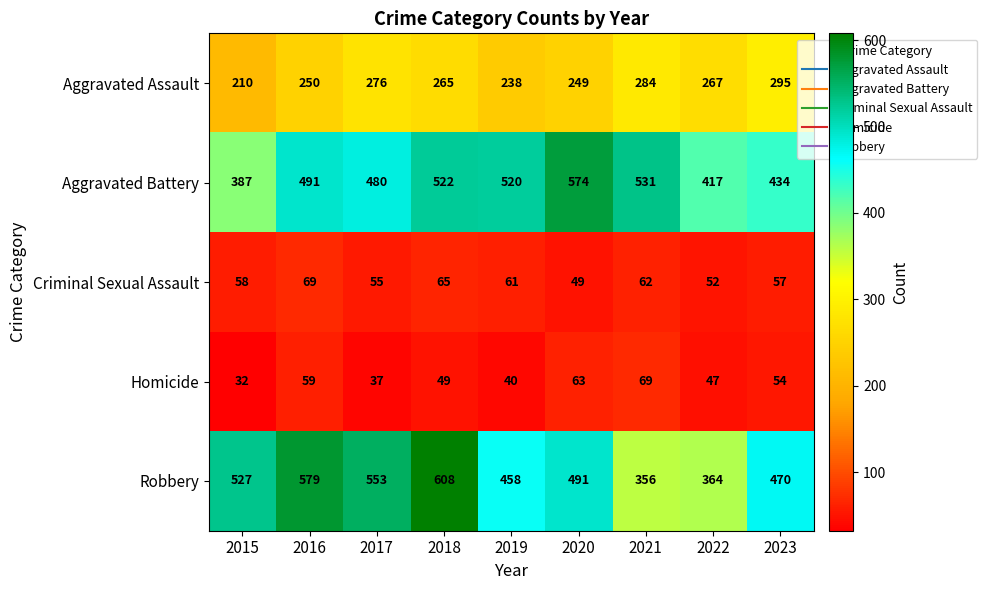

What is the minimum value shown in the chart?

32